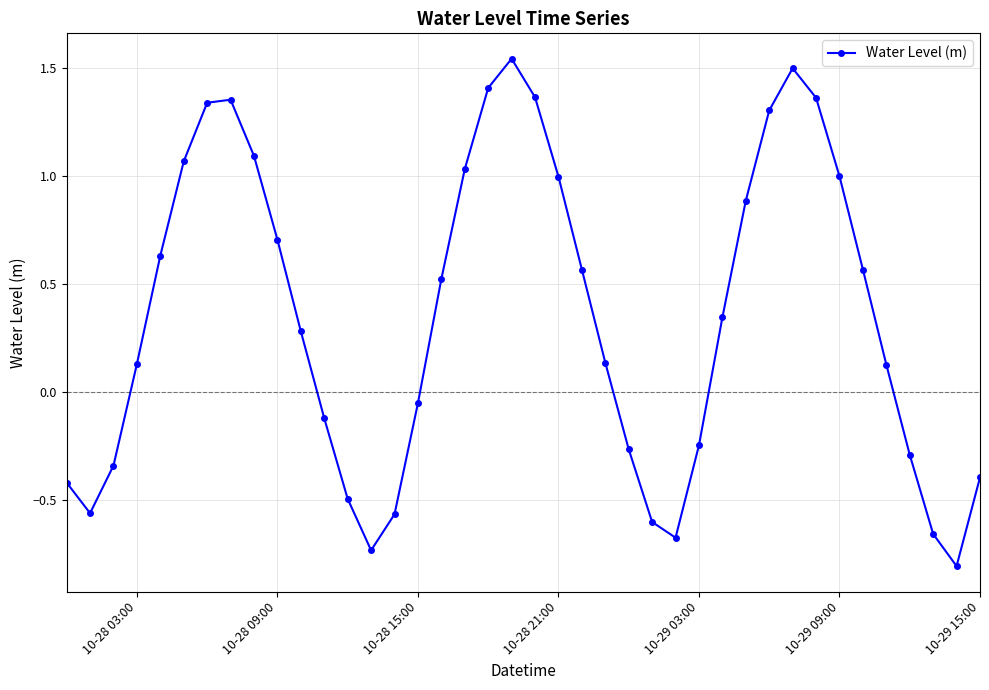

How many interior local valleys (lower than both neighbors) does the data have?

4